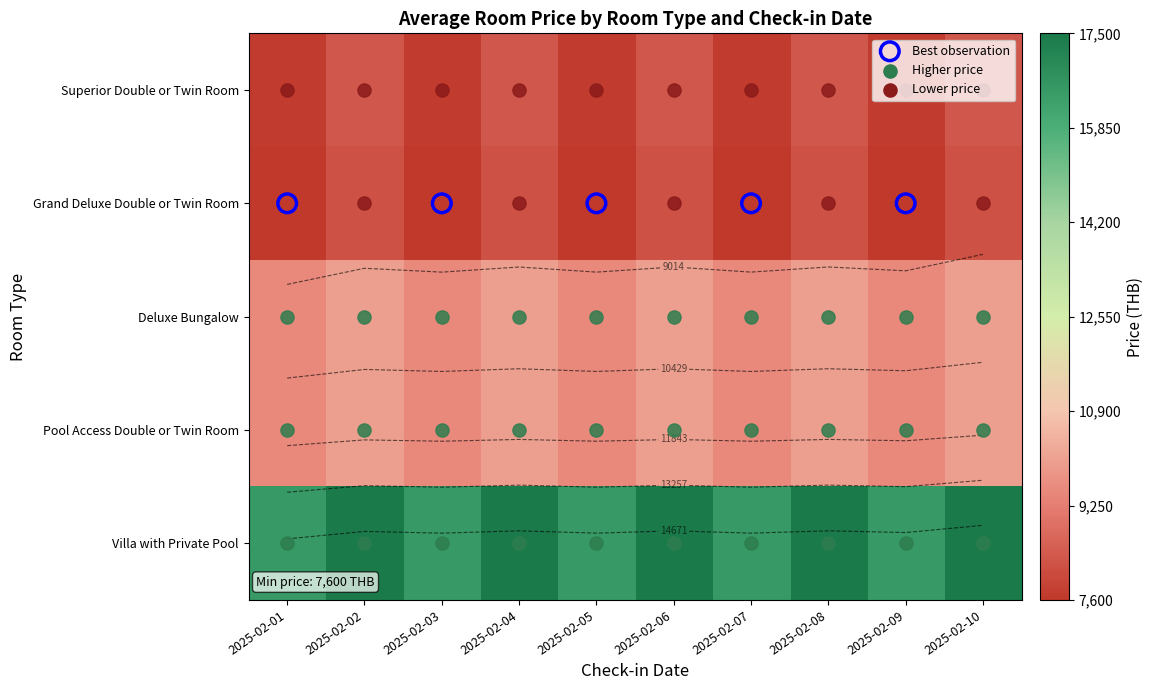

How many values in the Villa with Private Pool series are below 17500?

5